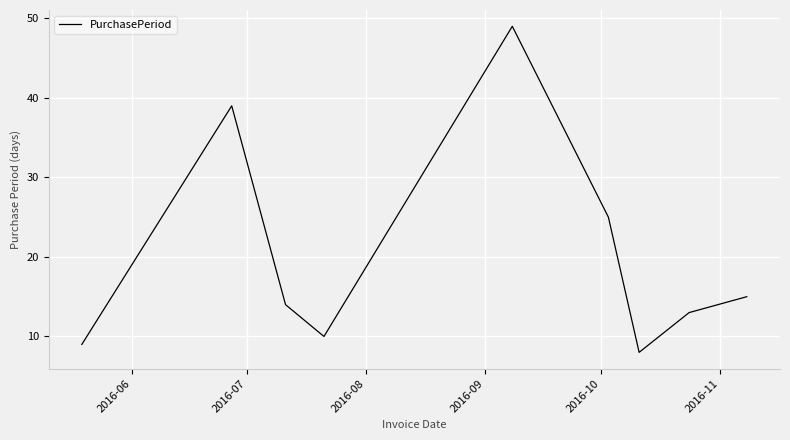

Reading left to right, transcribe all the data shown in this chart.

9	39	14	10	49	25	8	13	15